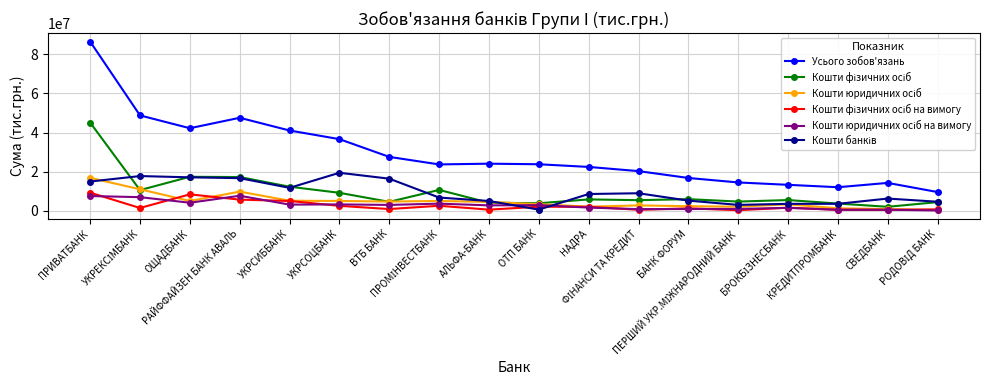

What is the maximum value shown in the chart?

86578560